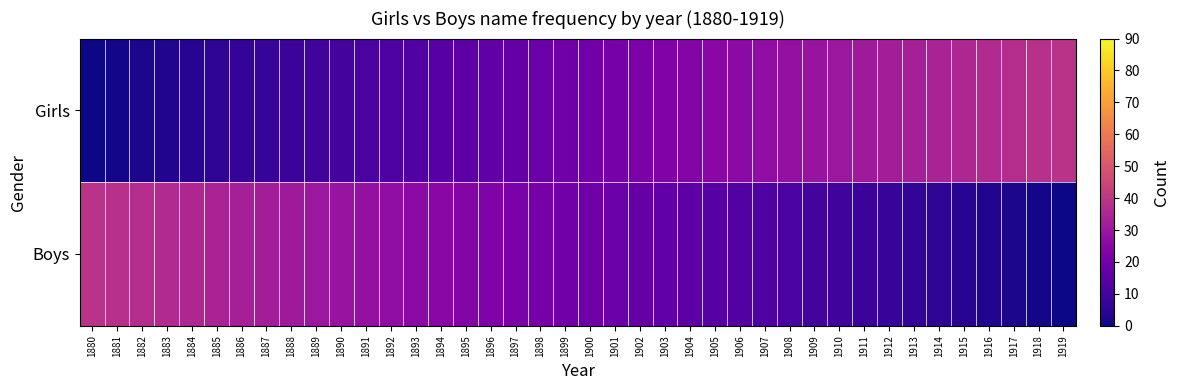

Between 1899 and 1890, which is larger?

1899